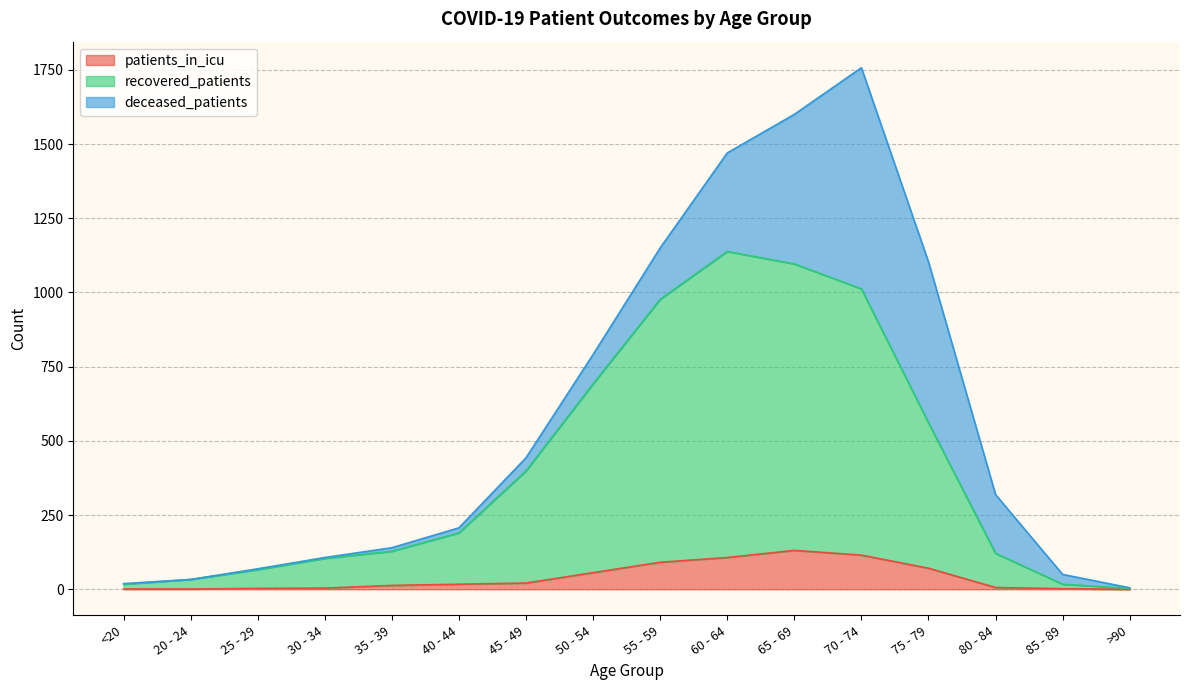

What is the difference between the highest and lowest values at 30 - 34?

100